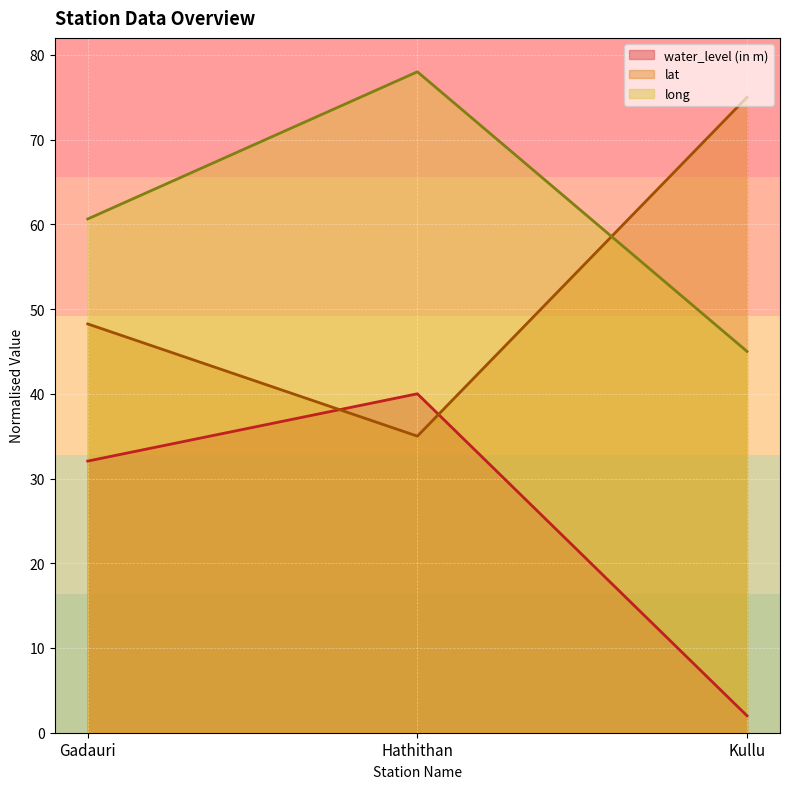

What is the total value across all series at Kullu?

122.0